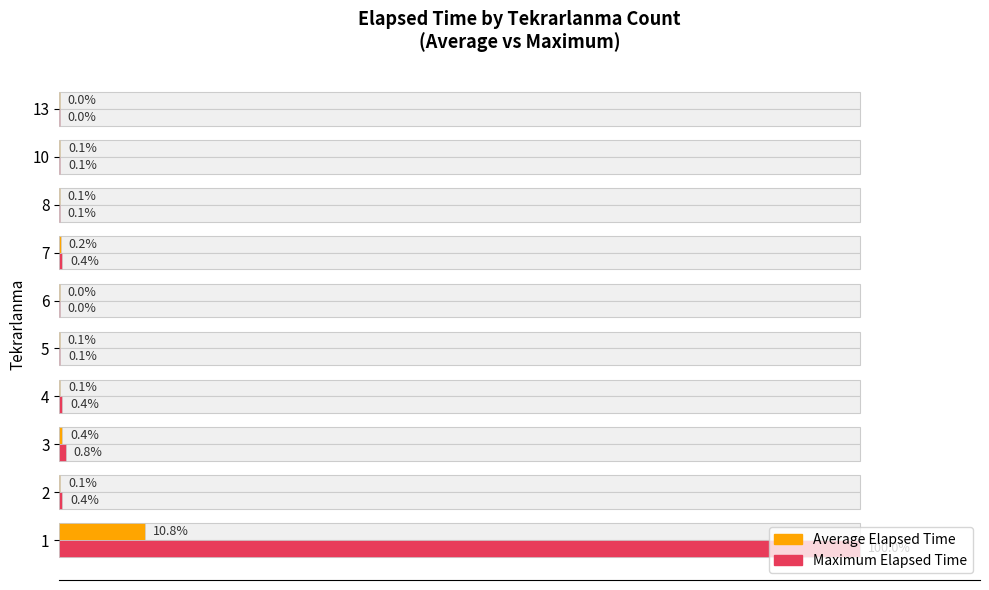

List the series in order of their overall mean, lowest first.

Average Elapsed Time, Maximum Elapsed Time